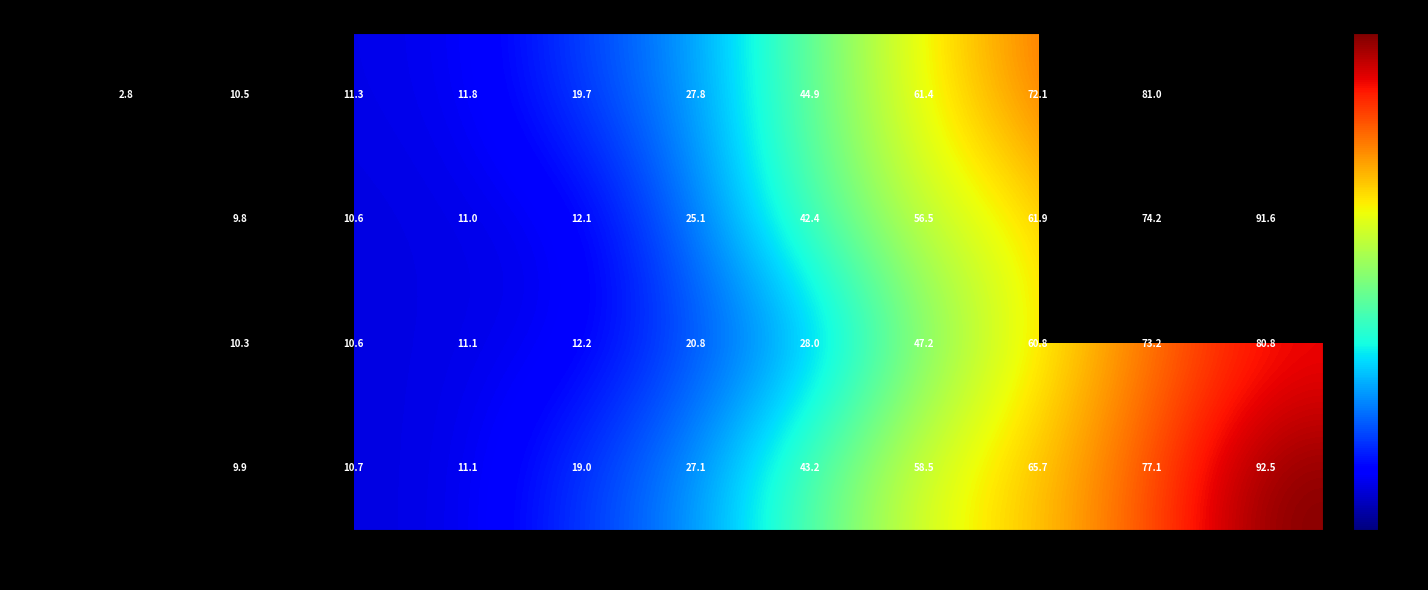

Is the value of 002 at 2014 greater than the value of 003 at 2013?

Yes